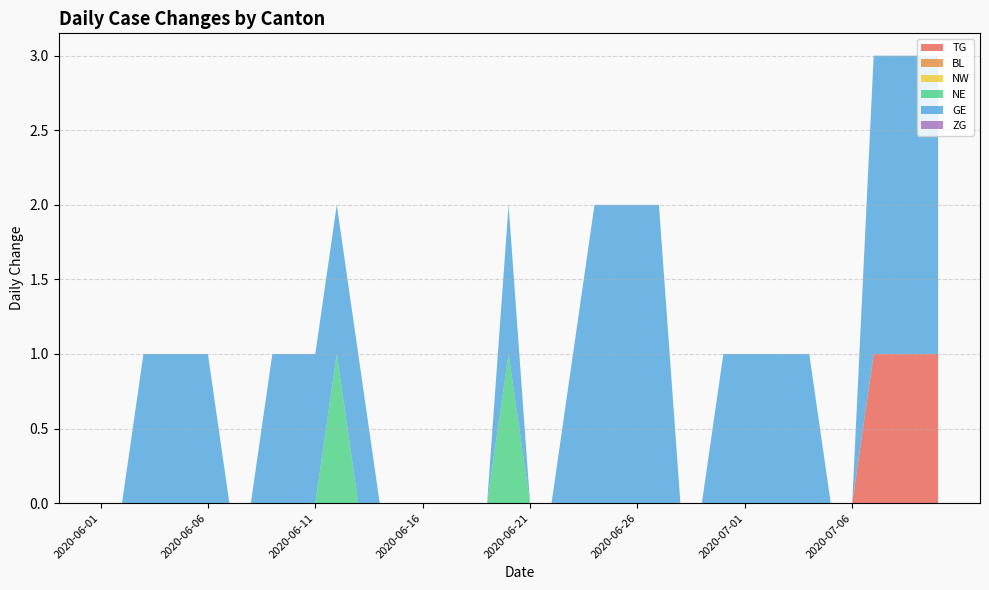

Reading left to right, extract all data points from this chart.

TG: 0	0	0	0	0	0	0	0	0	0	0	0	0	0	0	0	0	0	0	0	0	0	0	0	0	0	0	0	0	0	0	0	0	0	0	0	1	1	1	1
BL: 0	0	0	0	0	0	0	0	0	0	0	0	0	0	0	0	0	0	0	0	0	0	0	0	0	0	0	0	0	0	0	0	0	0	0	0	0	0	0	0
NW: 0	0	0	0	0	0	0	0	0	0	0	0	0	0	0	0	0	0	0	0	0	0	0	0	0	0	0	0	0	0	0	0	0	0	0	0	0	0	0	0
NE: 0	0	0	0	0	0	0	0	0	0	0	1	0	0	0	0	0	0	0	1	0	0	0	0	0	0	0	0	0	0	0	0	0	0	0	0	0	0	0	0
GE: 0	0	1	1	1	1	0	0	1	1	1	1	1	0	0	0	0	0	0	1	0	0	1	2	2	2	2	0	0	1	1	1	1	1	0	0	2	2	2	2
ZG: 0	0	0	0	0	0	0	0	0	0	0	0	0	0	0	0	0	0	0	0	0	0	0	0	0	0	0	0	0	0	0	0	0	0	0	0	0	0	0	0